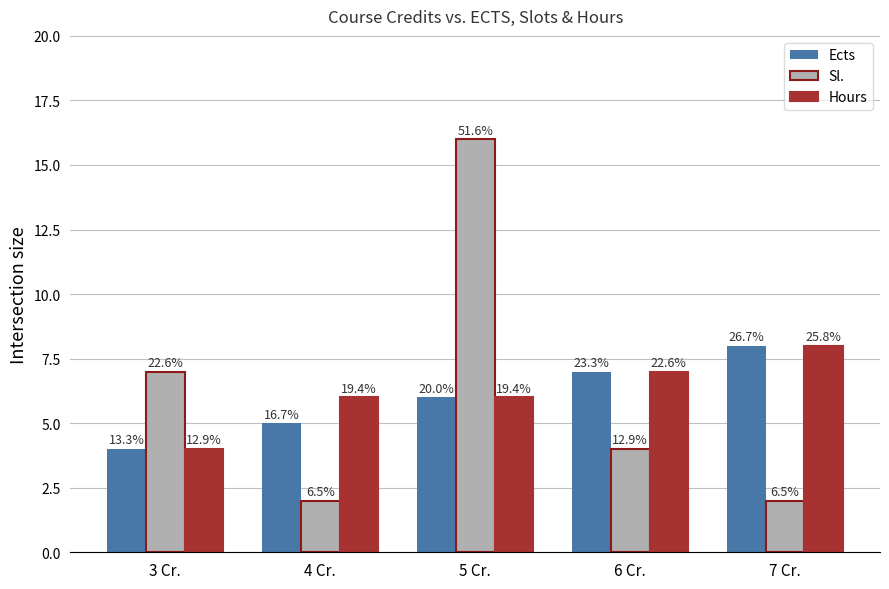

Which series has the largest total across all categories?

Sl.